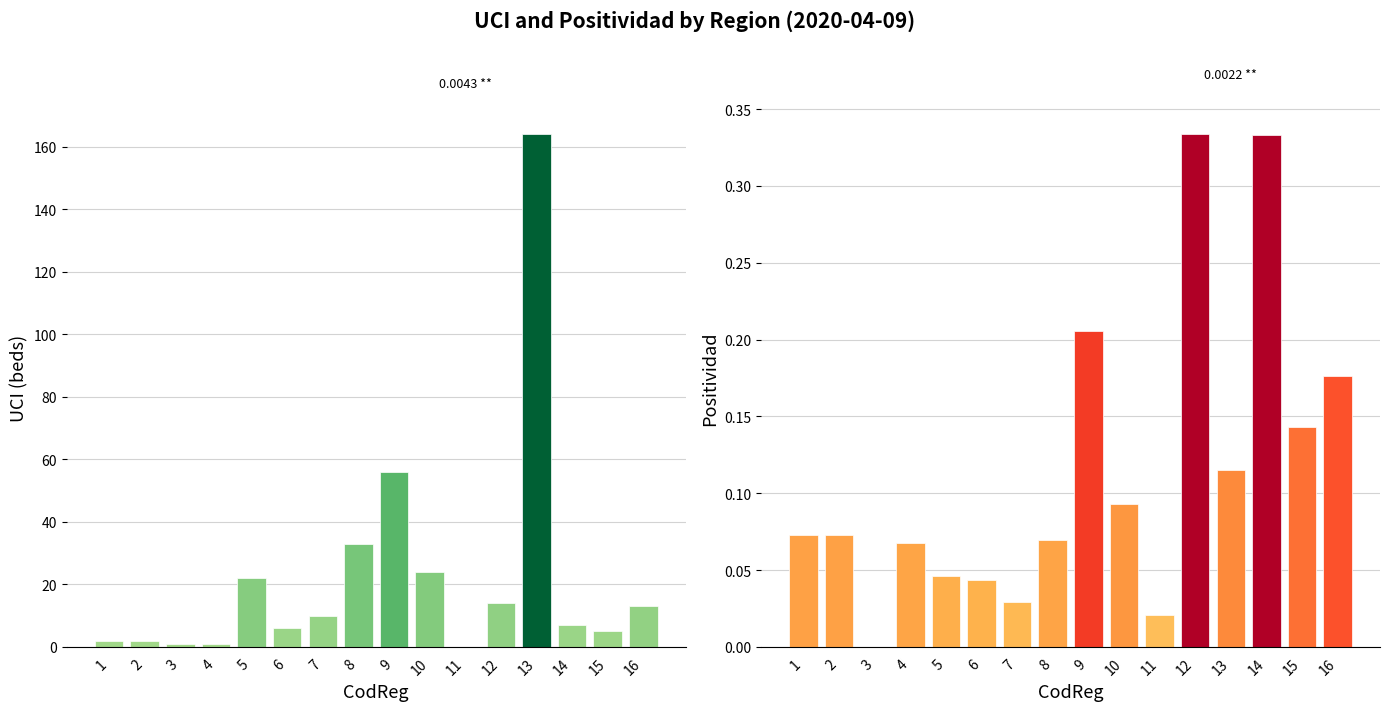

Which series has the largest total across all categories?

UCI